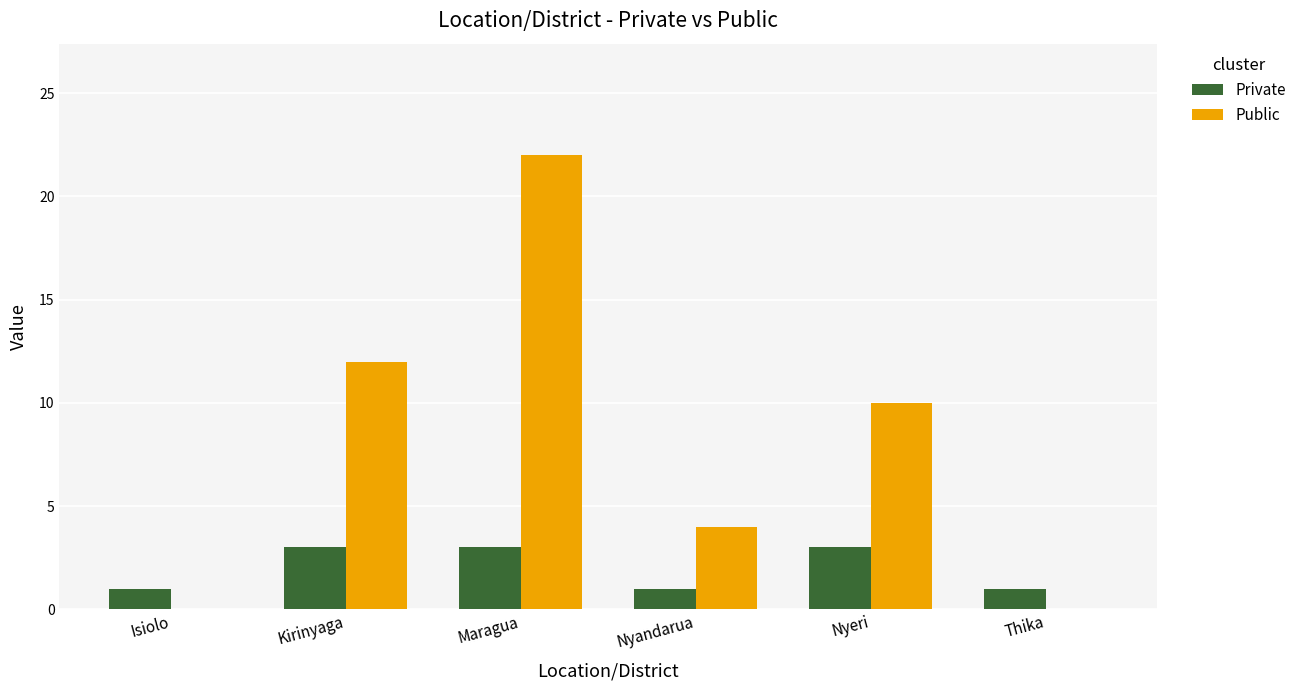

What is the total value across all series at Thika?

1